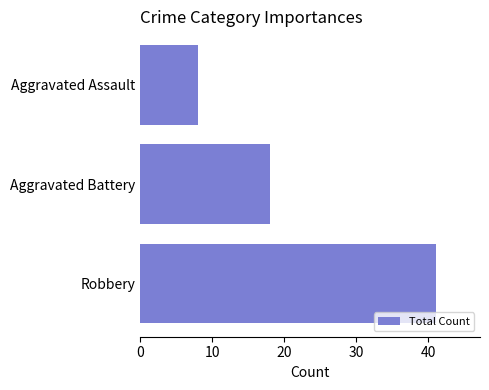

How many values are below 18?

1